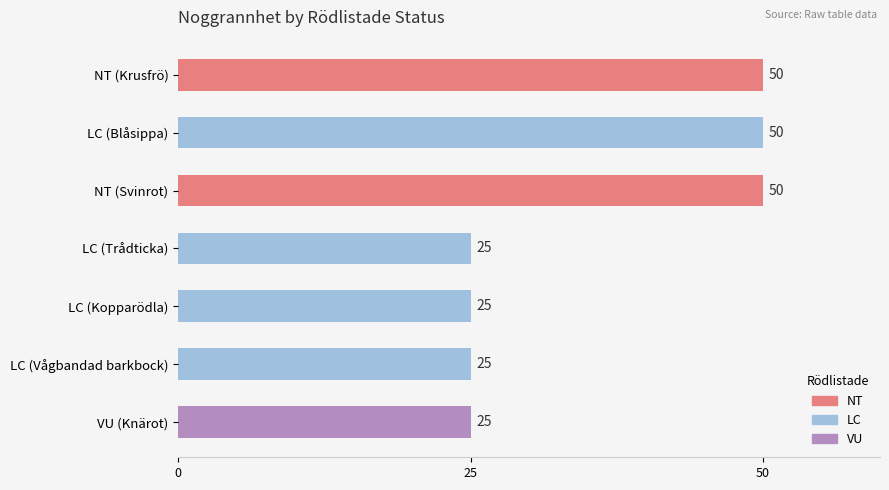

Reading top to bottom, list all the values displayed in this chart.

50	50	50	25	25	25	25